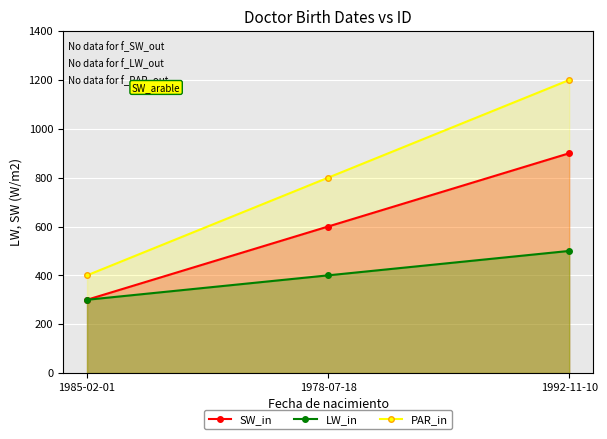

The value of PAR_in at 1978-07-18 is 800. True or false?

True